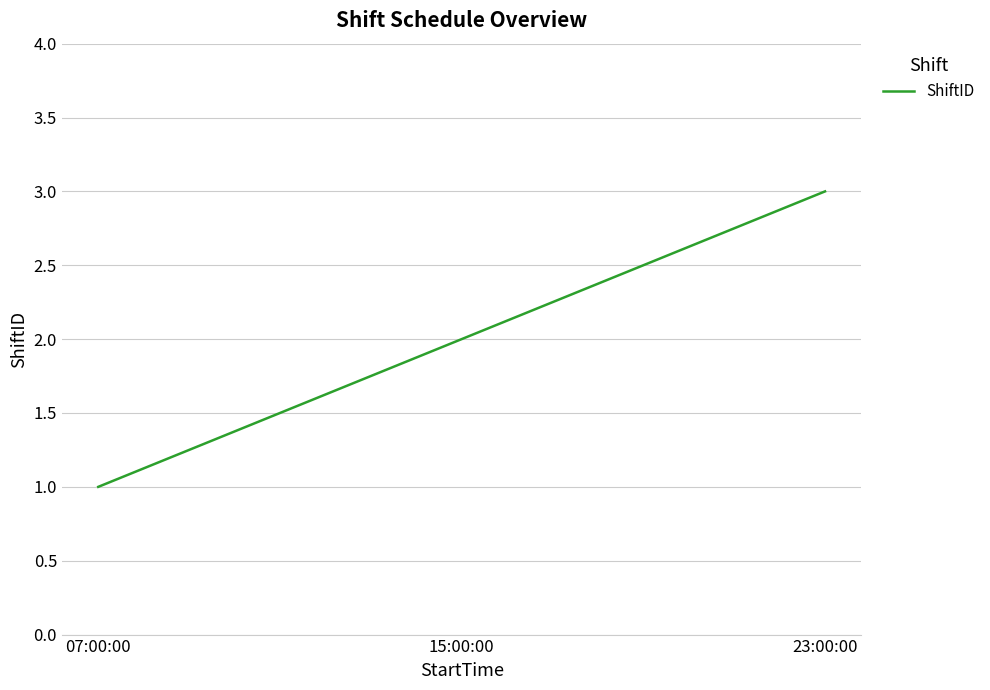

What position from the left is 07:00:00?

1